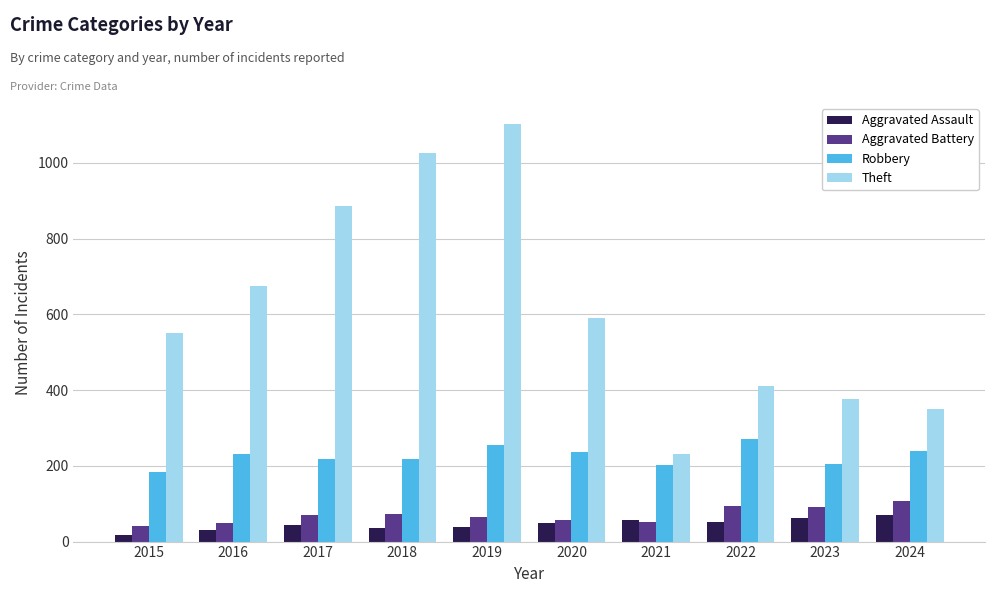

What is the sum of all Theft values?

6205